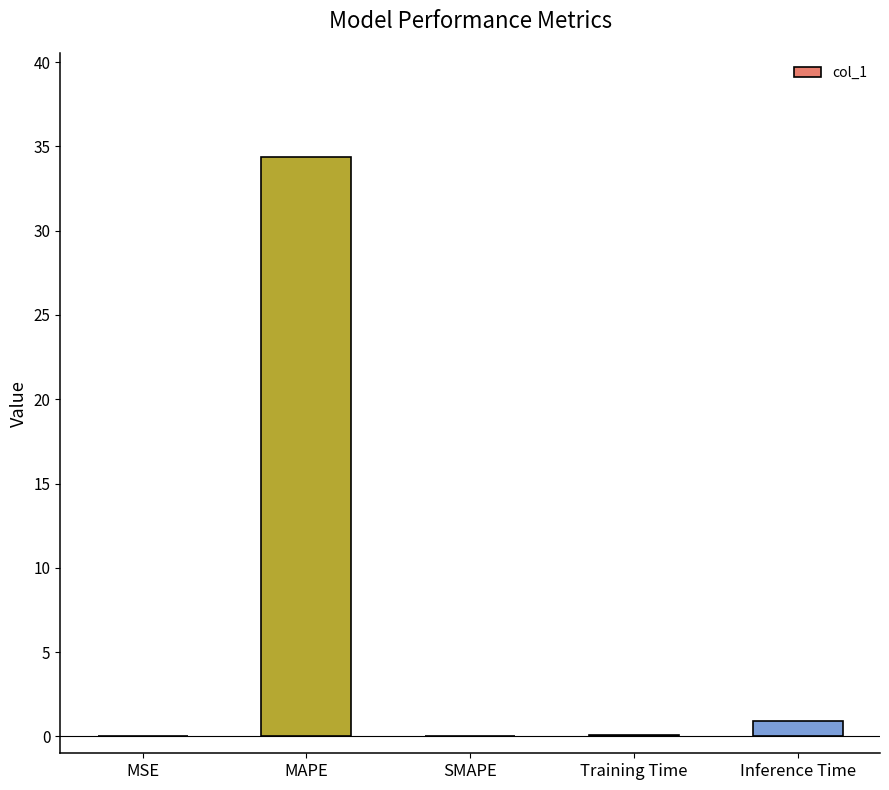

What is the change in value from MAPE to SMAPE?

-34.4